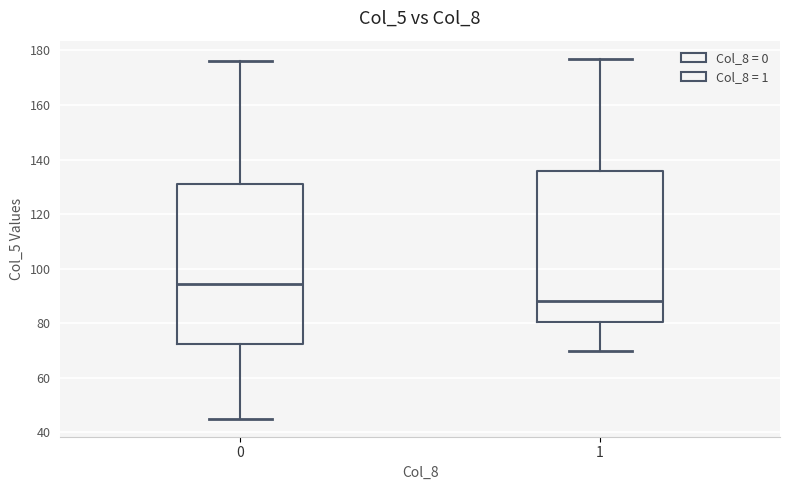

Which box is the tallest, from its lower edge to its upper edge?

0